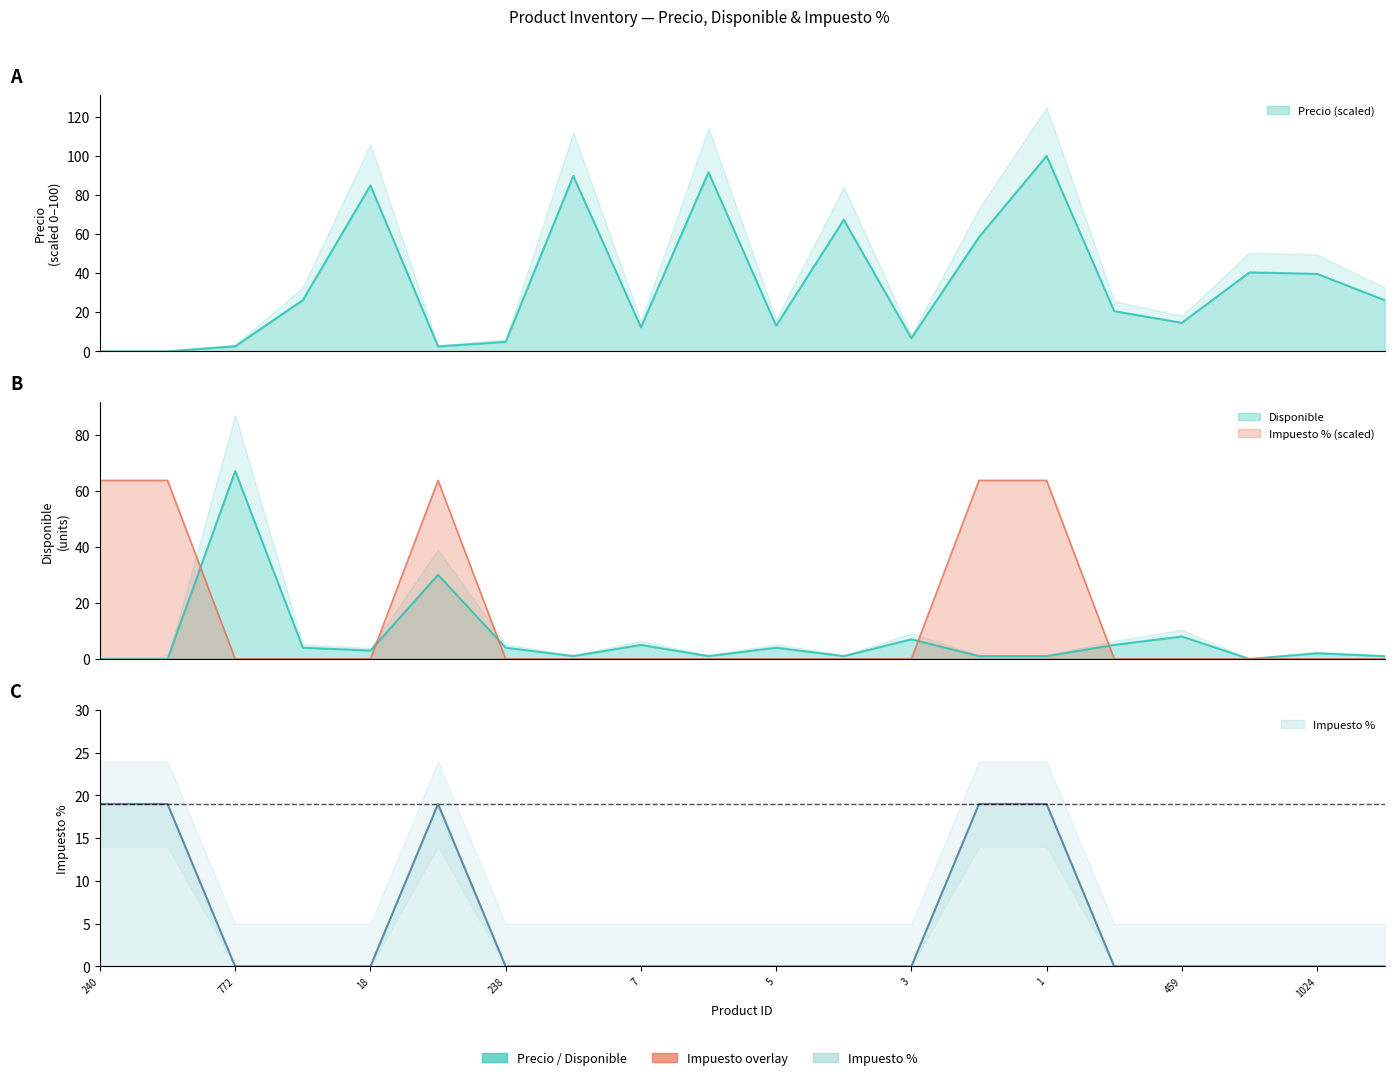

What position from the left is 16?

16